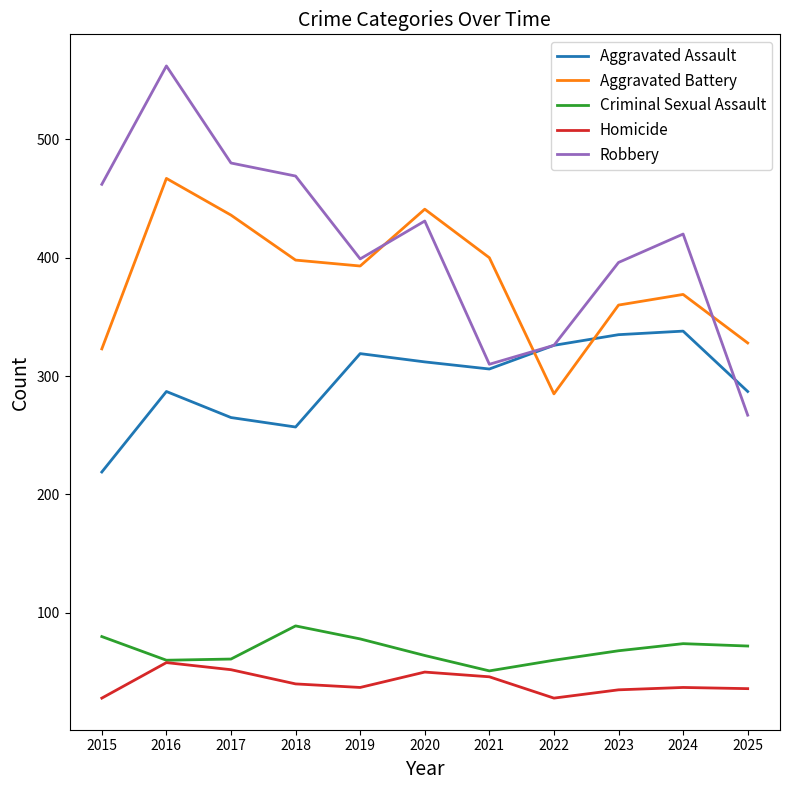

True or false: Aggravated Battery and Criminal Sexual Assault intersect in this chart.

False